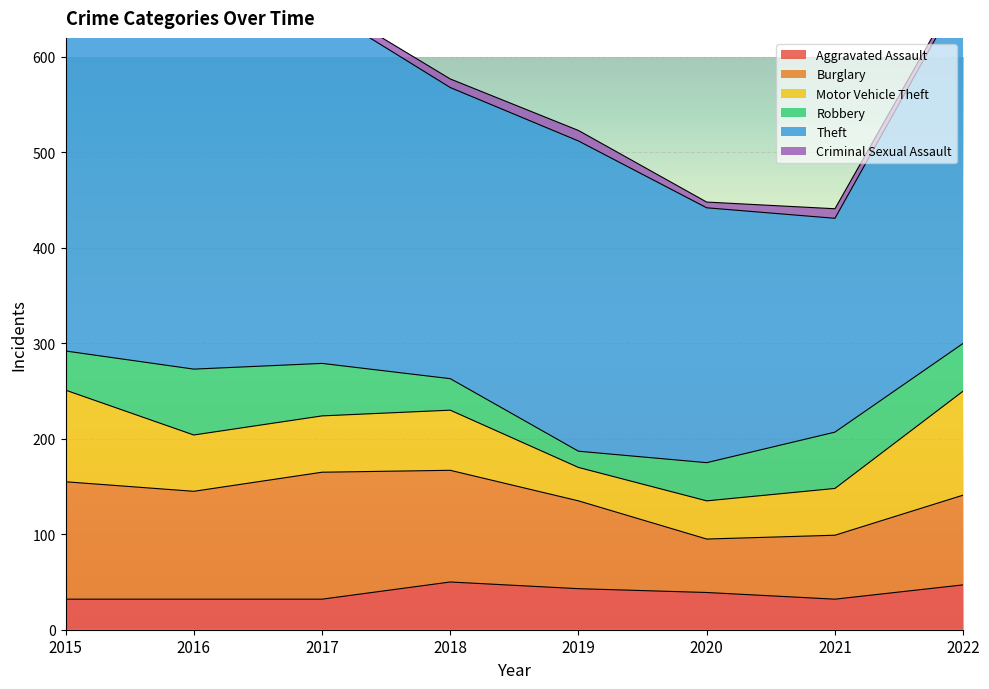

Which series has the widest spread of values?

Theft